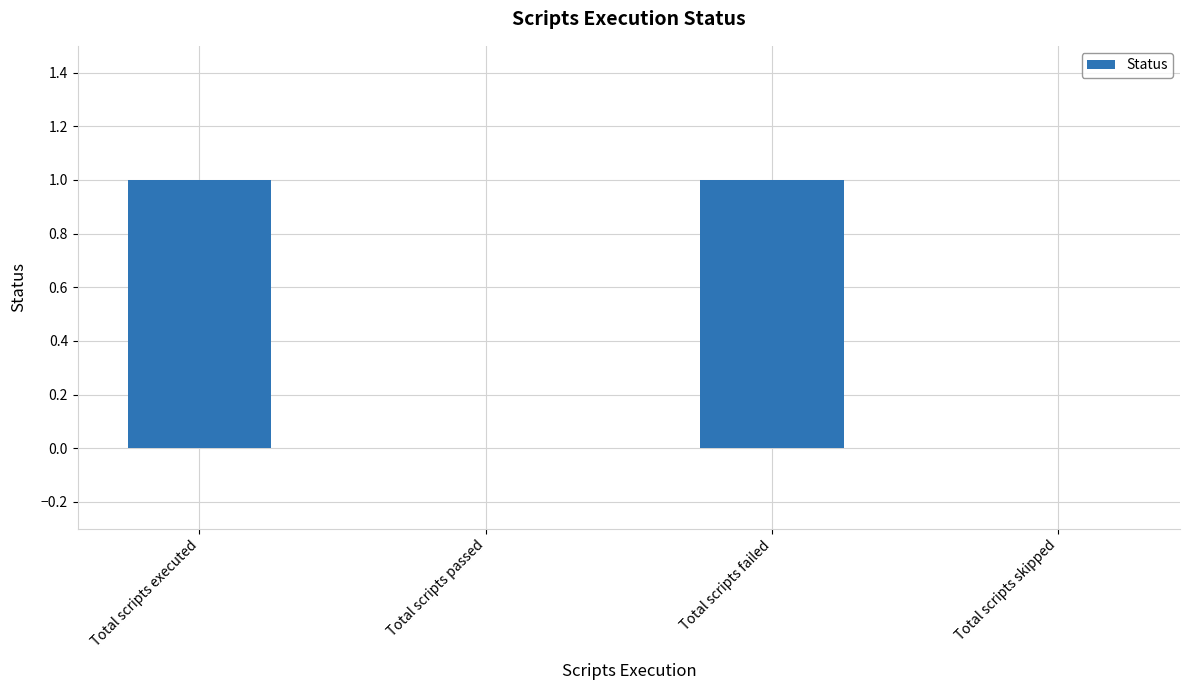

The value at Total scripts executed is 1. True or false?

True